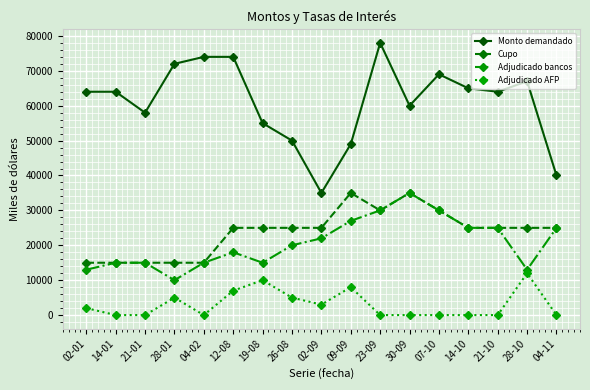

What is the highest value of the Adjudicado bancos series?

35000